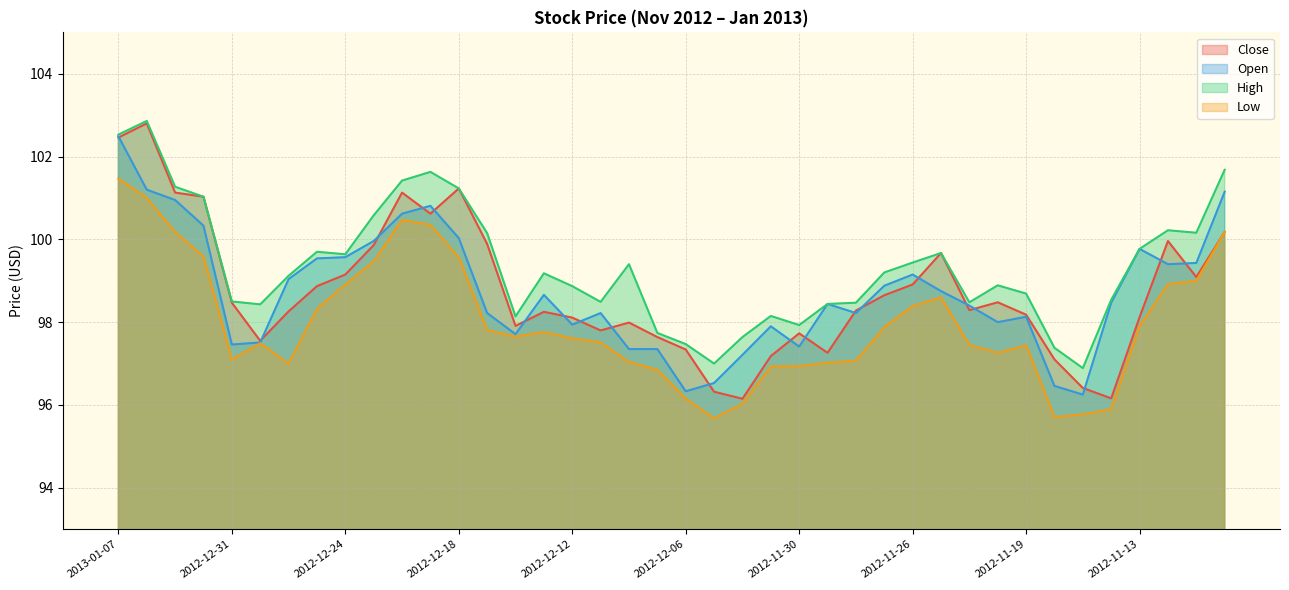

Where is High nearest to the value 99?

2012-11-20